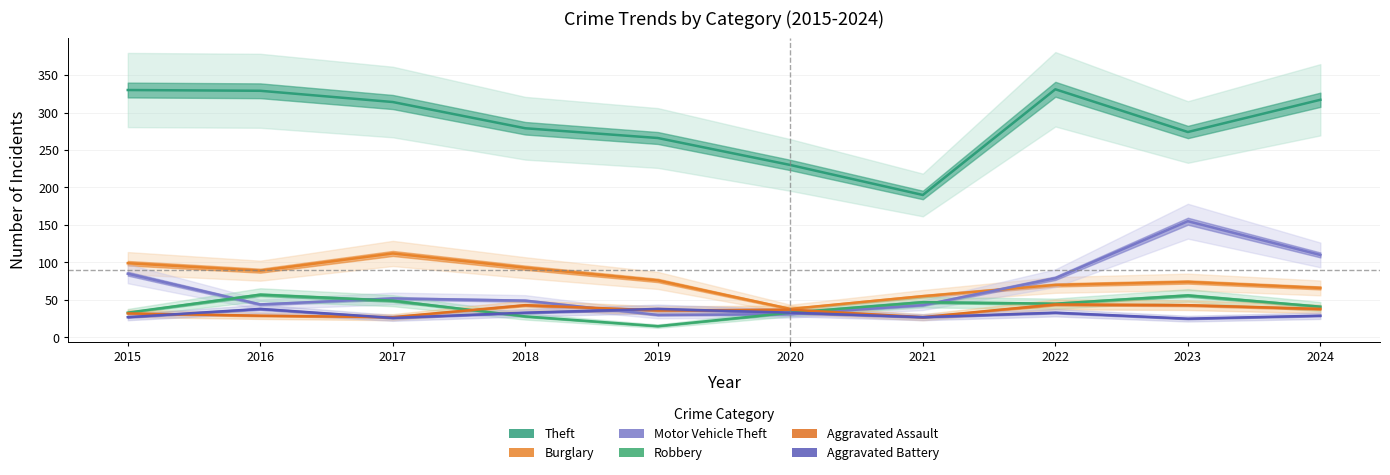

What is the value of the Burglary point at the 8th from the left?

70